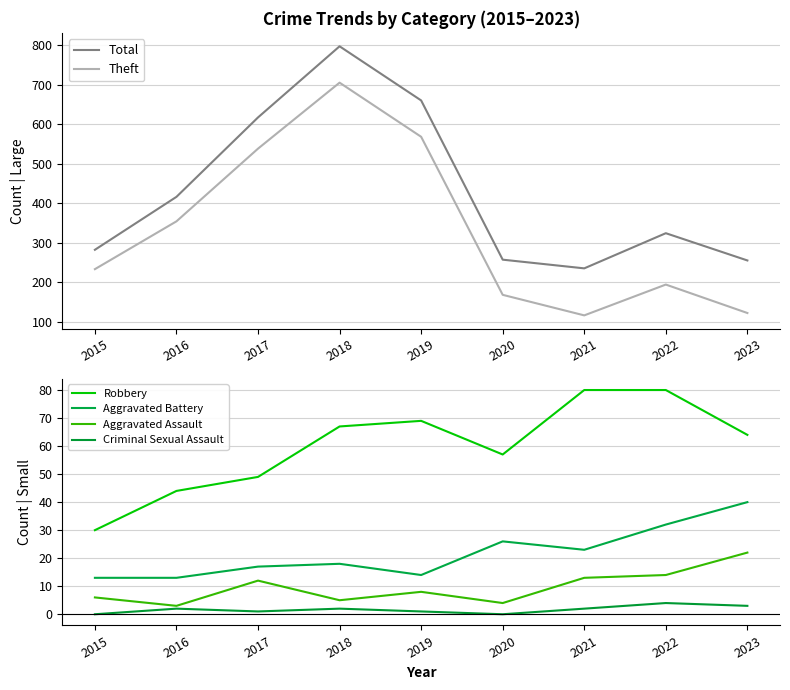

At which label does Aggravated Assault reach its minimum?

2016